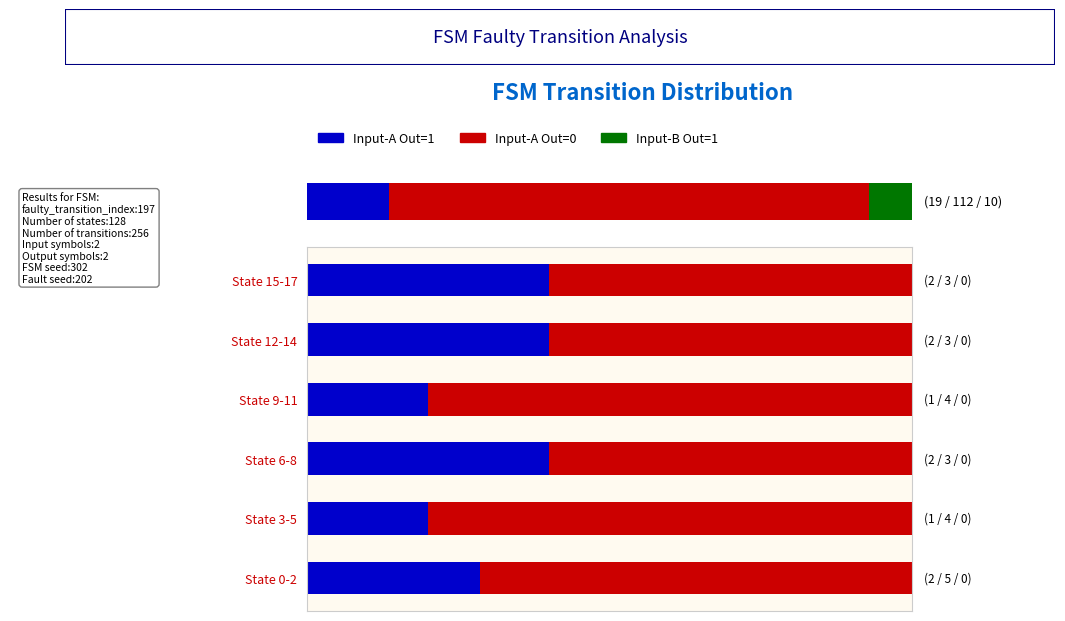

At how many categories does at least one series exceed 0?

6